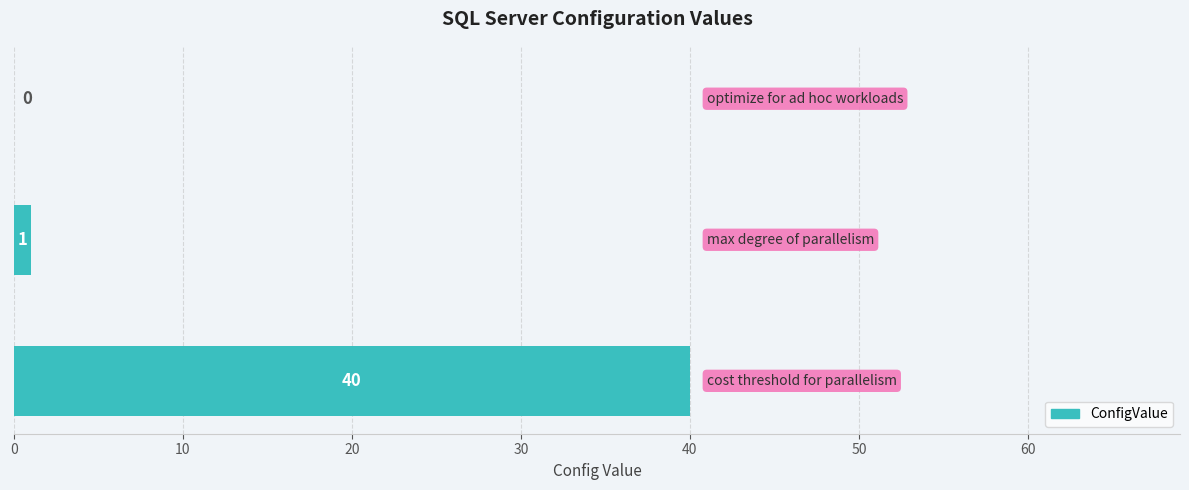

What is the sum of all values?

41